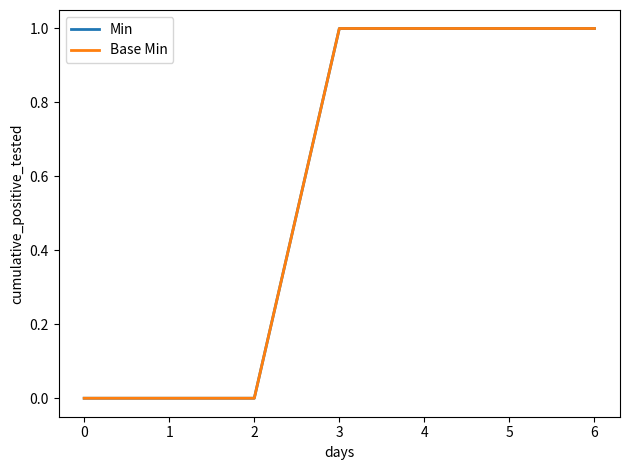

Is this an area chart (filled region under the line)?

No